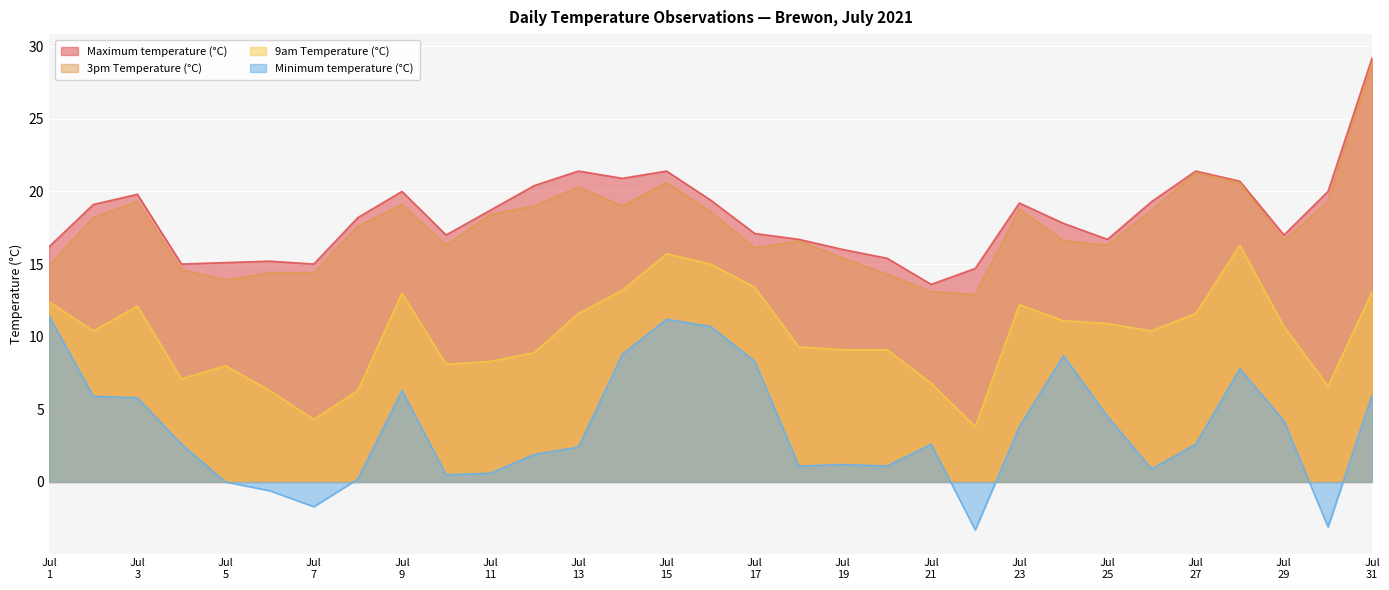

Which series has the largest total across all categories?

Maximum temperature (°C)